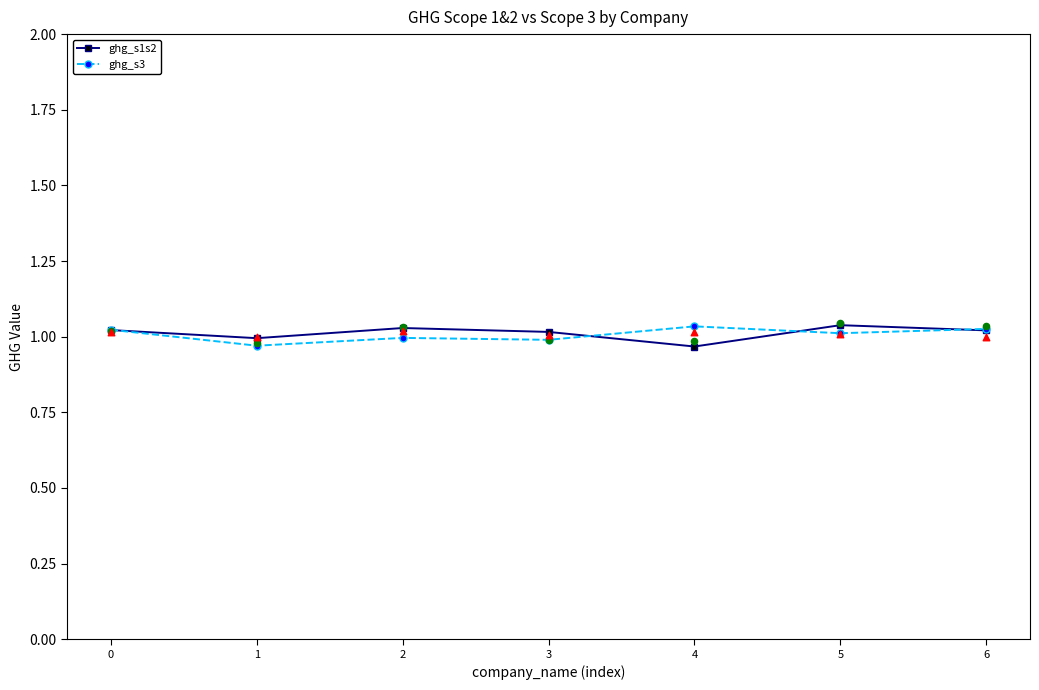

What is the total value across all series at 5?

2.0